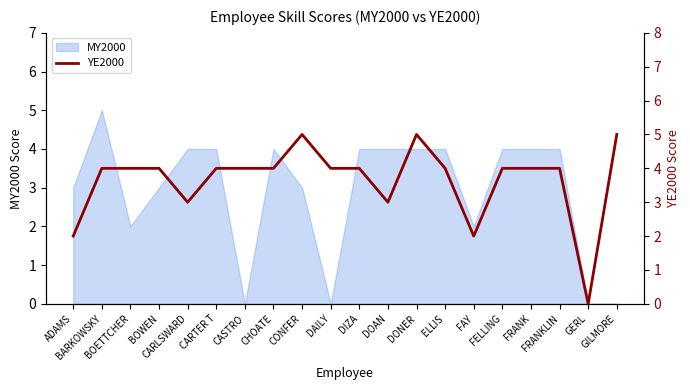

Count the number of values greater than 4.

3